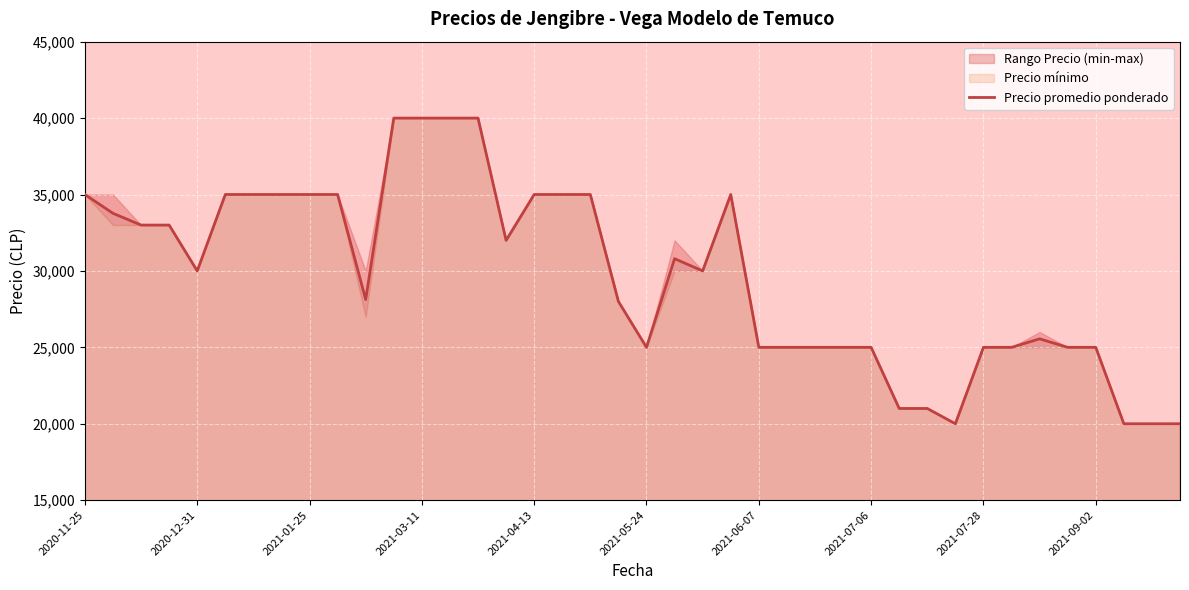

What is the highest value of the Precio promedio ponderado series?

40000